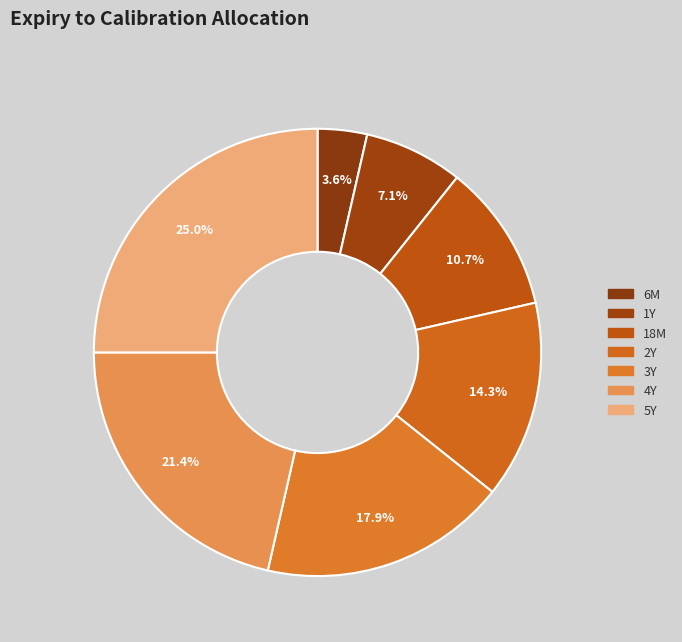

True or false: 4Y accounts for 16% of the total.

False